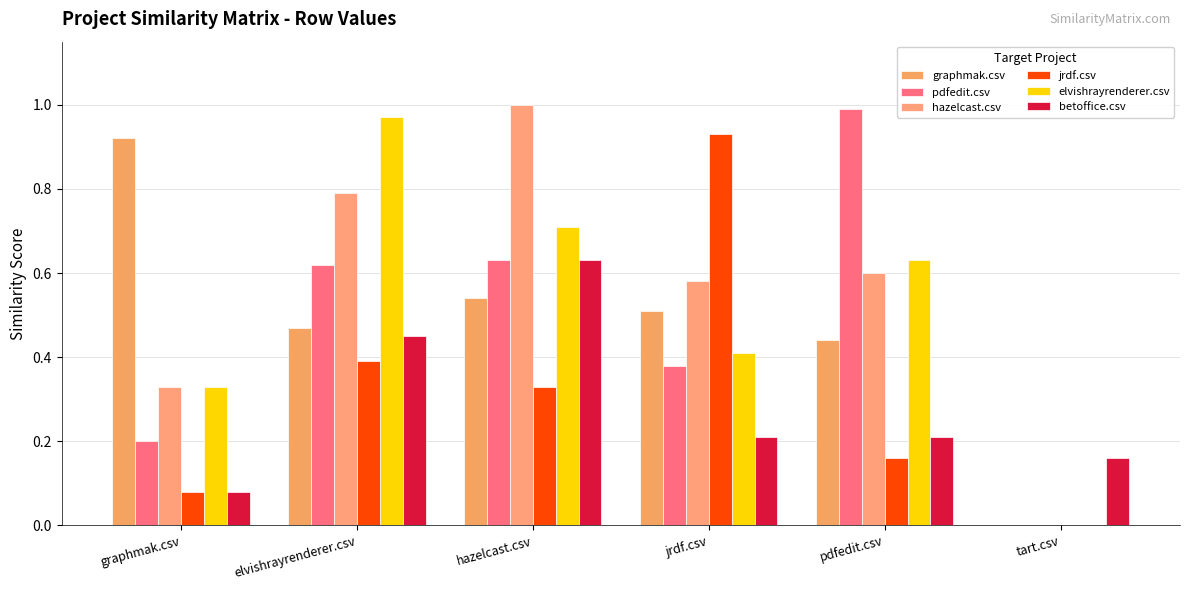

Reading left to right, what are all the values shown in this chart?

graphmak.csv: graphmak.csv=0.9	elvishrayrenderer.csv=0.5	hazelcast.csv=0.5	jrdf.csv=0.5	pdfedit.csv=0.4	tart.csv=0.0
pdfedit.csv: graphmak.csv=0.2	elvishrayrenderer.csv=0.6	hazelcast.csv=0.6	jrdf.csv=0.4	pdfedit.csv=1.0	tart.csv=0.0
hazelcast.csv: graphmak.csv=0.3	elvishrayrenderer.csv=0.8	hazelcast.csv=1.0	jrdf.csv=0.6	pdfedit.csv=0.6	tart.csv=0.0
jrdf.csv: graphmak.csv=0.1	elvishrayrenderer.csv=0.4	hazelcast.csv=0.3	jrdf.csv=0.9	pdfedit.csv=0.2	tart.csv=0.0
elvishrayrenderer.csv: graphmak.csv=0.3	elvishrayrenderer.csv=1.0	hazelcast.csv=0.7	jrdf.csv=0.4	pdfedit.csv=0.6	tart.csv=0.0
betoffice.csv: graphmak.csv=0.1	elvishrayrenderer.csv=0.5	hazelcast.csv=0.6	jrdf.csv=0.2	pdfedit.csv=0.2	tart.csv=0.2